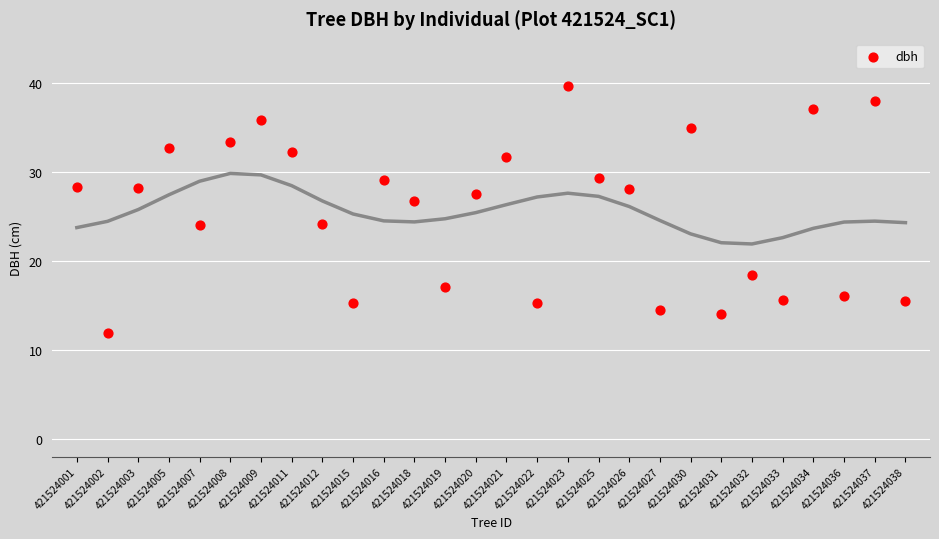

What is the range of Y values (max minus min)?

27.9